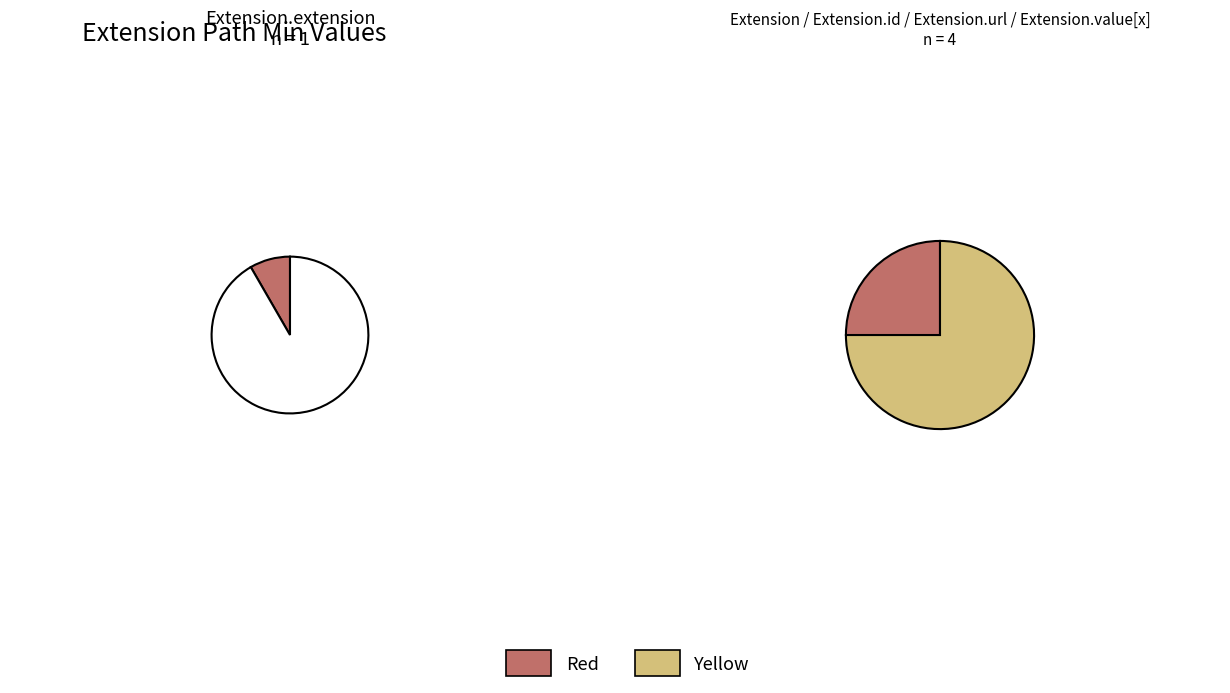

What is the spread (max minus min) of values at Extension.url?

1